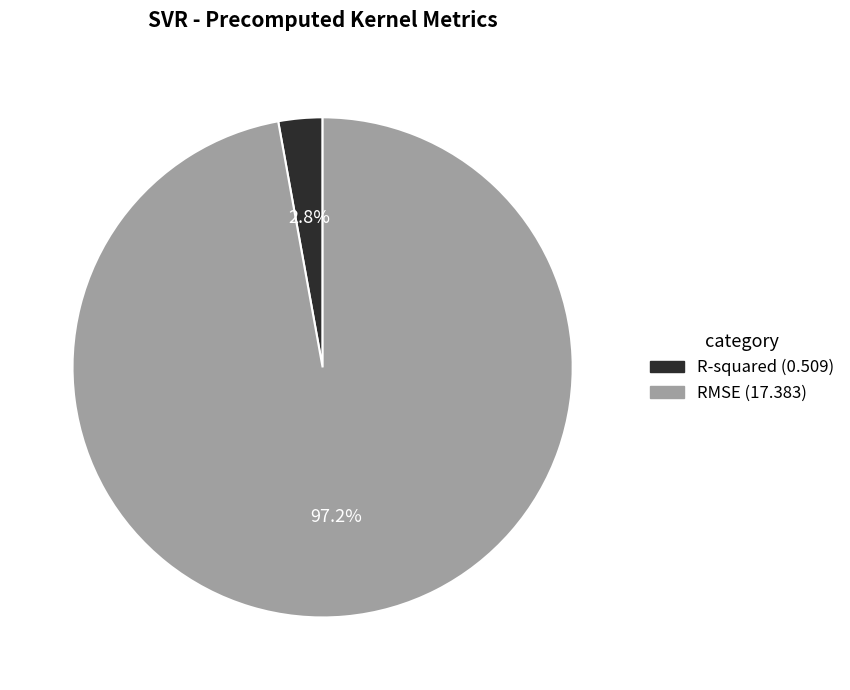

To the nearest percent, what is the difference between the largest and smallest slice percentages?

94%